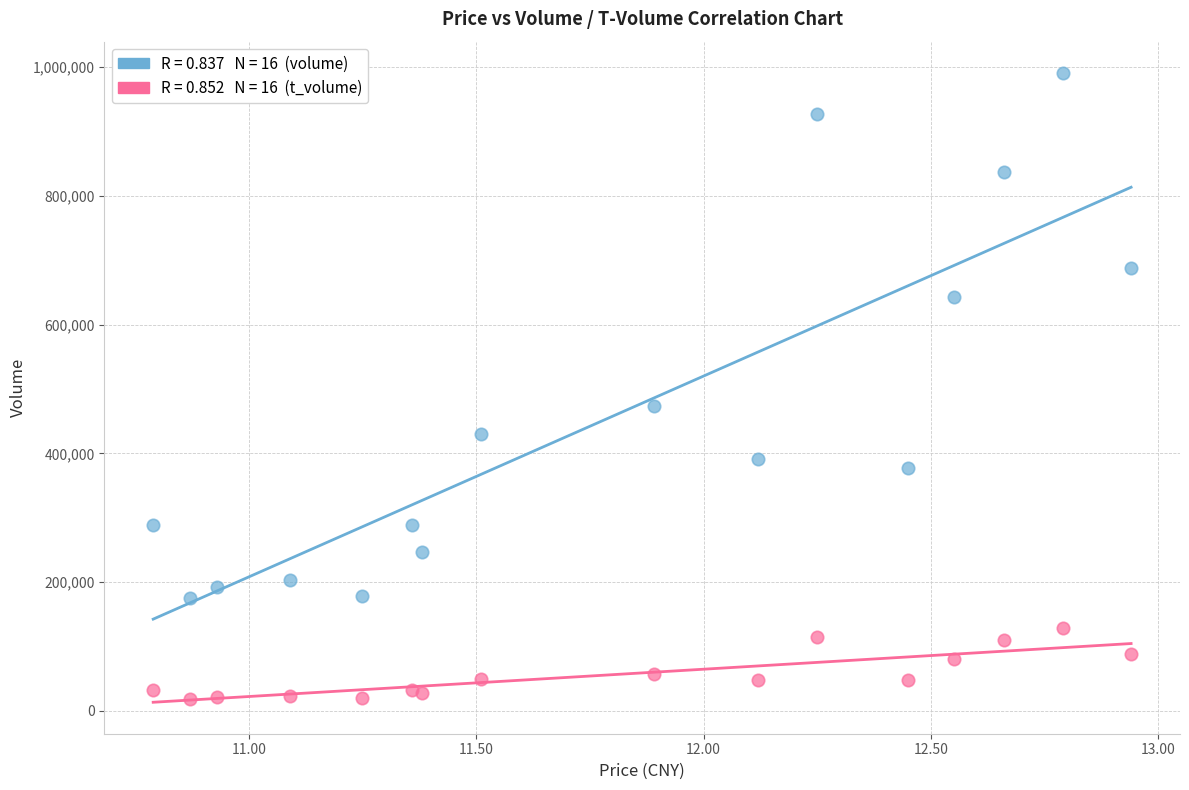

Across all series, what Y value is closest to 504952?

473211